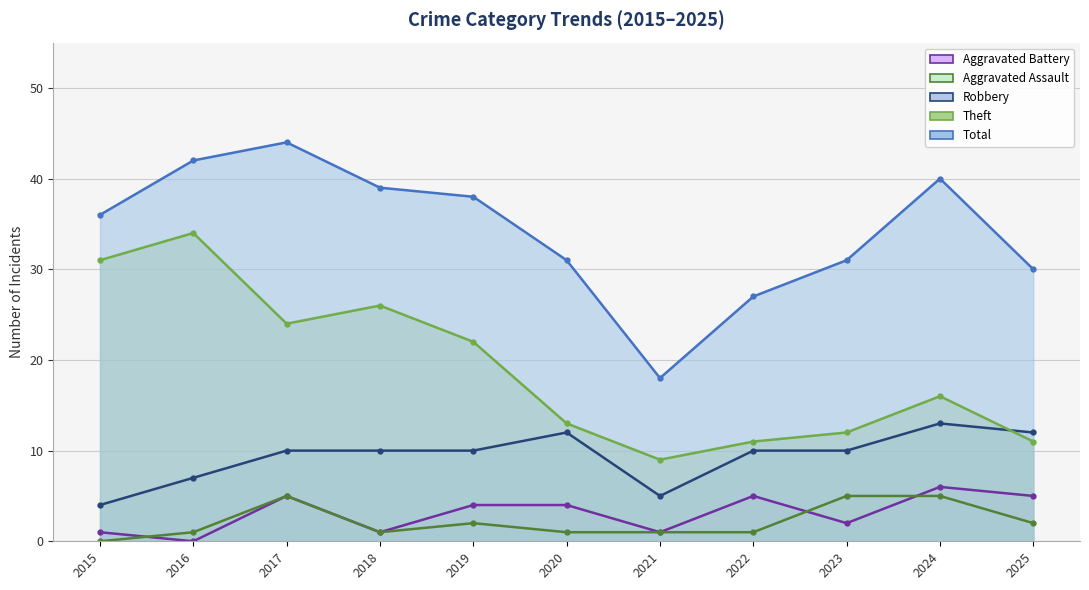

At which category does Total reach its first local peak?

2017